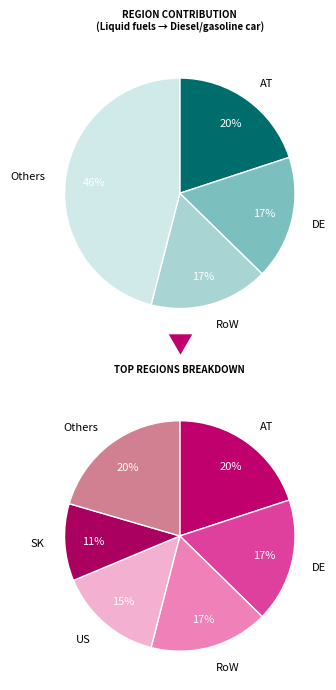

Is GB the majority of the pie?

No